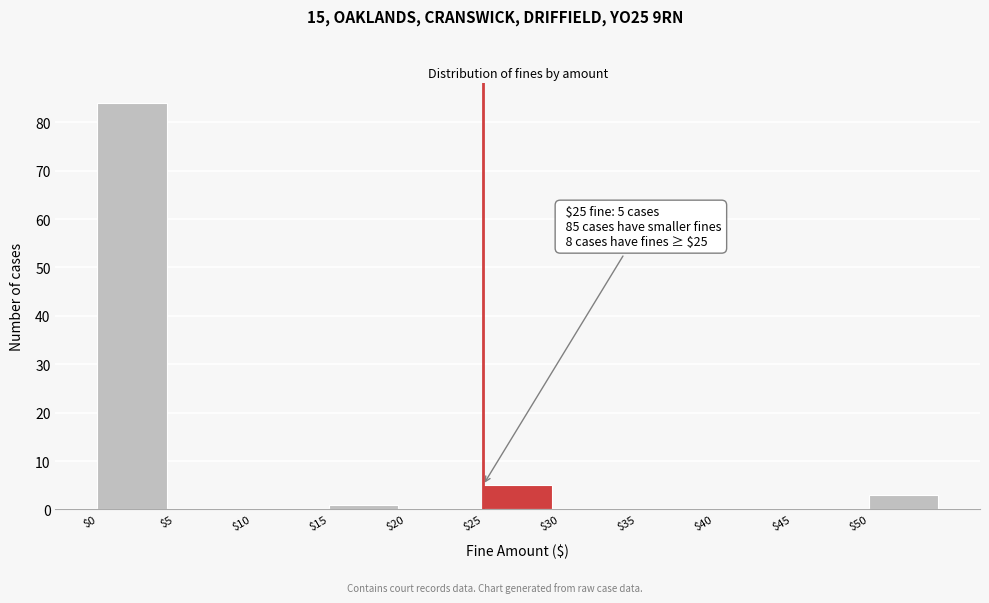

Over which range of the x-axis is the bar tallest?

0 to 5